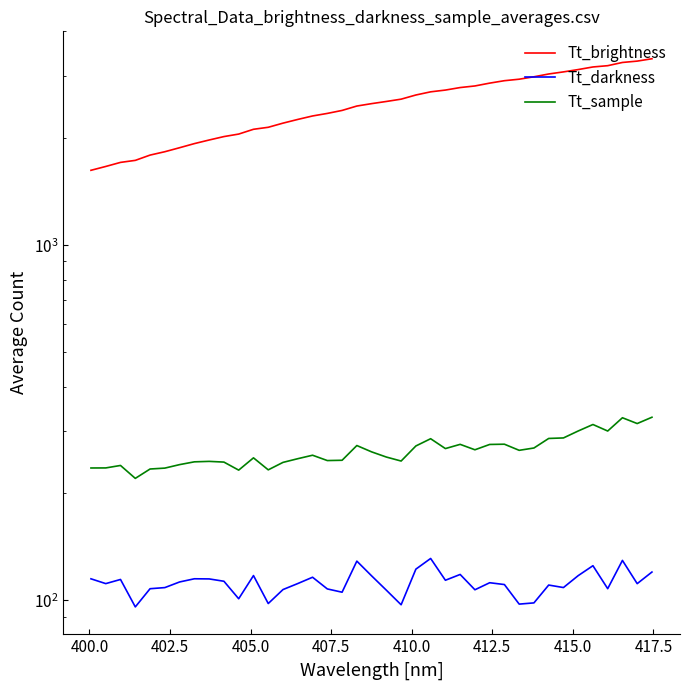

The Tt_darkness series shows 158.4 at 397.5. True or false?

False